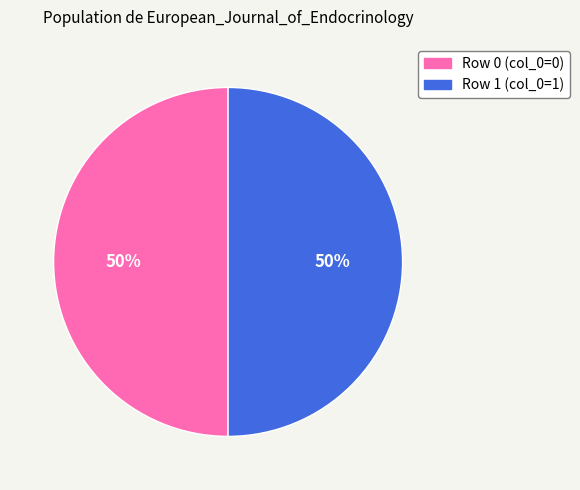

Is it true that Row 0 (col_0=0) is 50% of the pie?

True